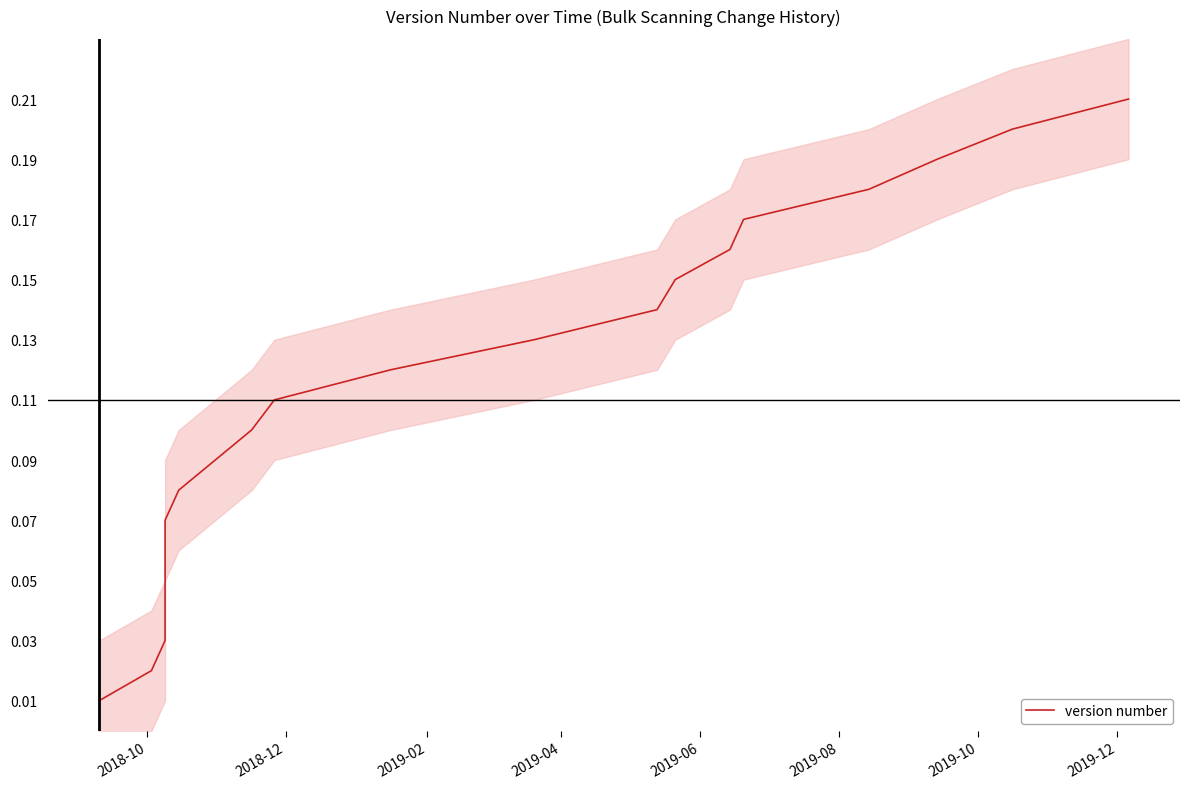

True or false: there are more than 2 points higher than both neighbors.

False